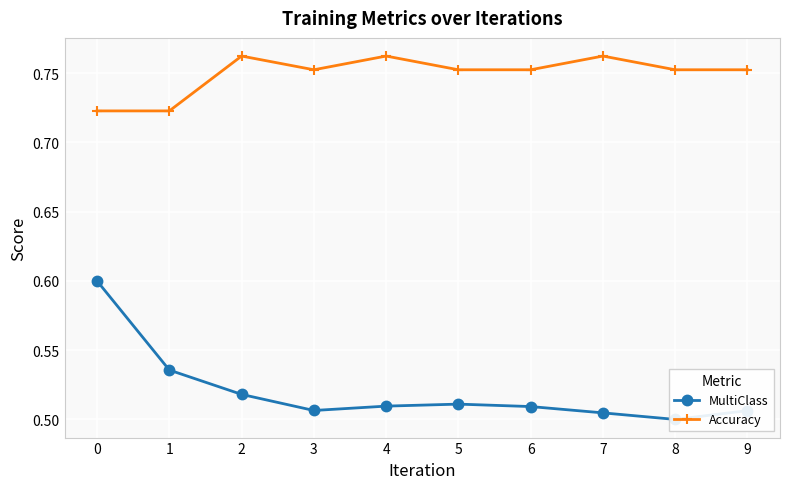

Which series has the largest total across all categories?

Accuracy